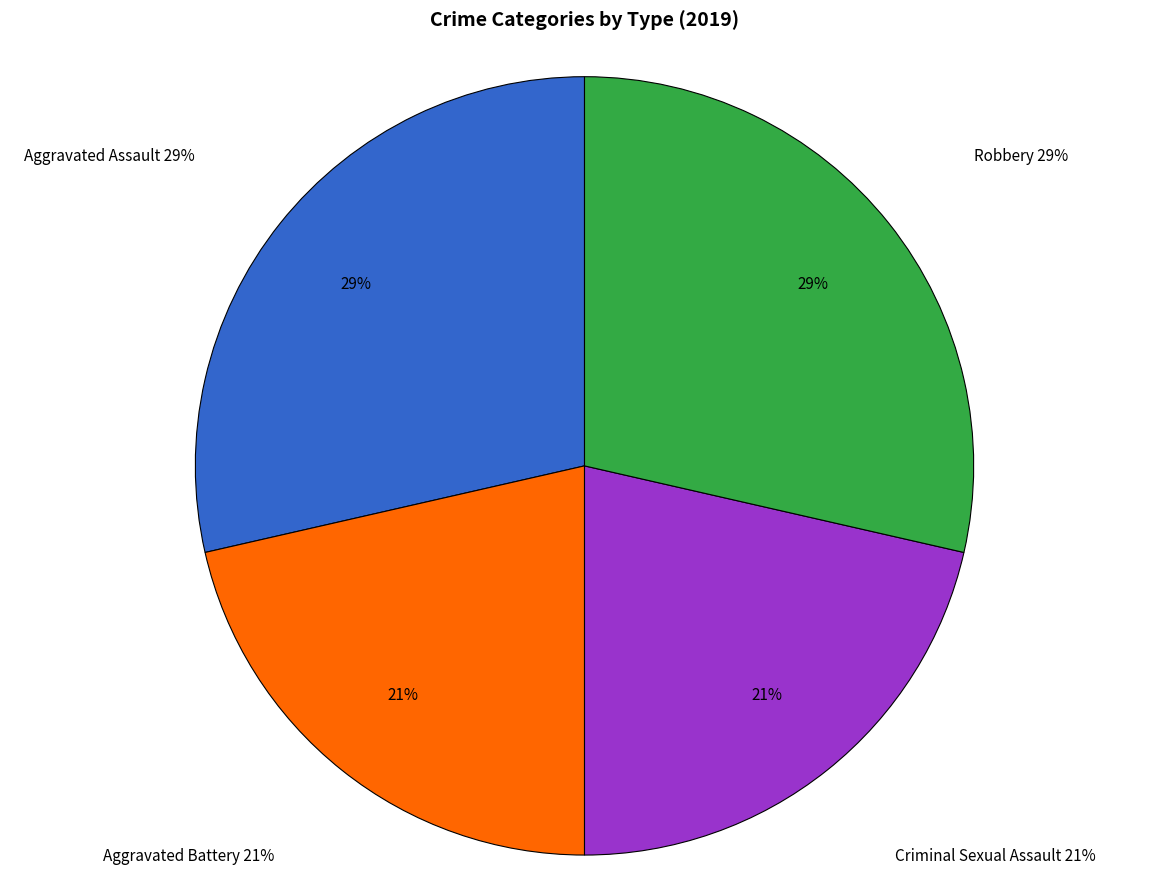

Count the number of slices in the pie.

4